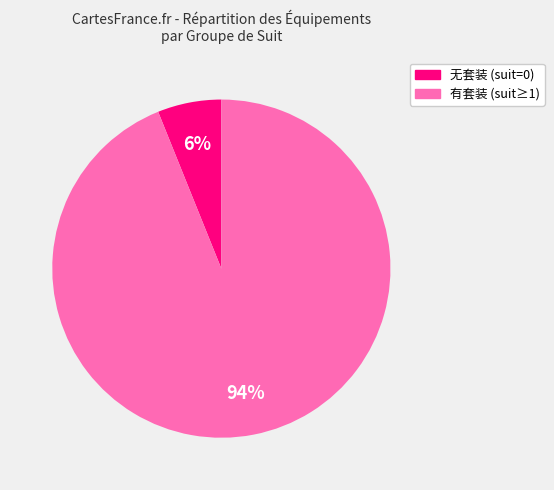

How many slices are in this pie chart?

2